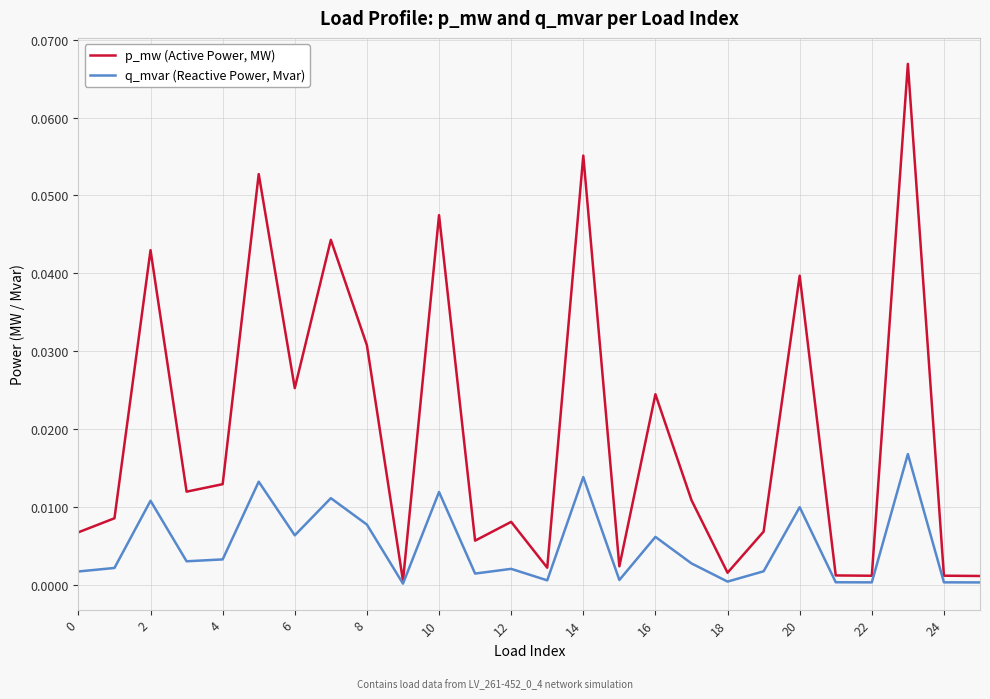

Which series has the largest total across all categories?

p_mw (Active Power, MW)